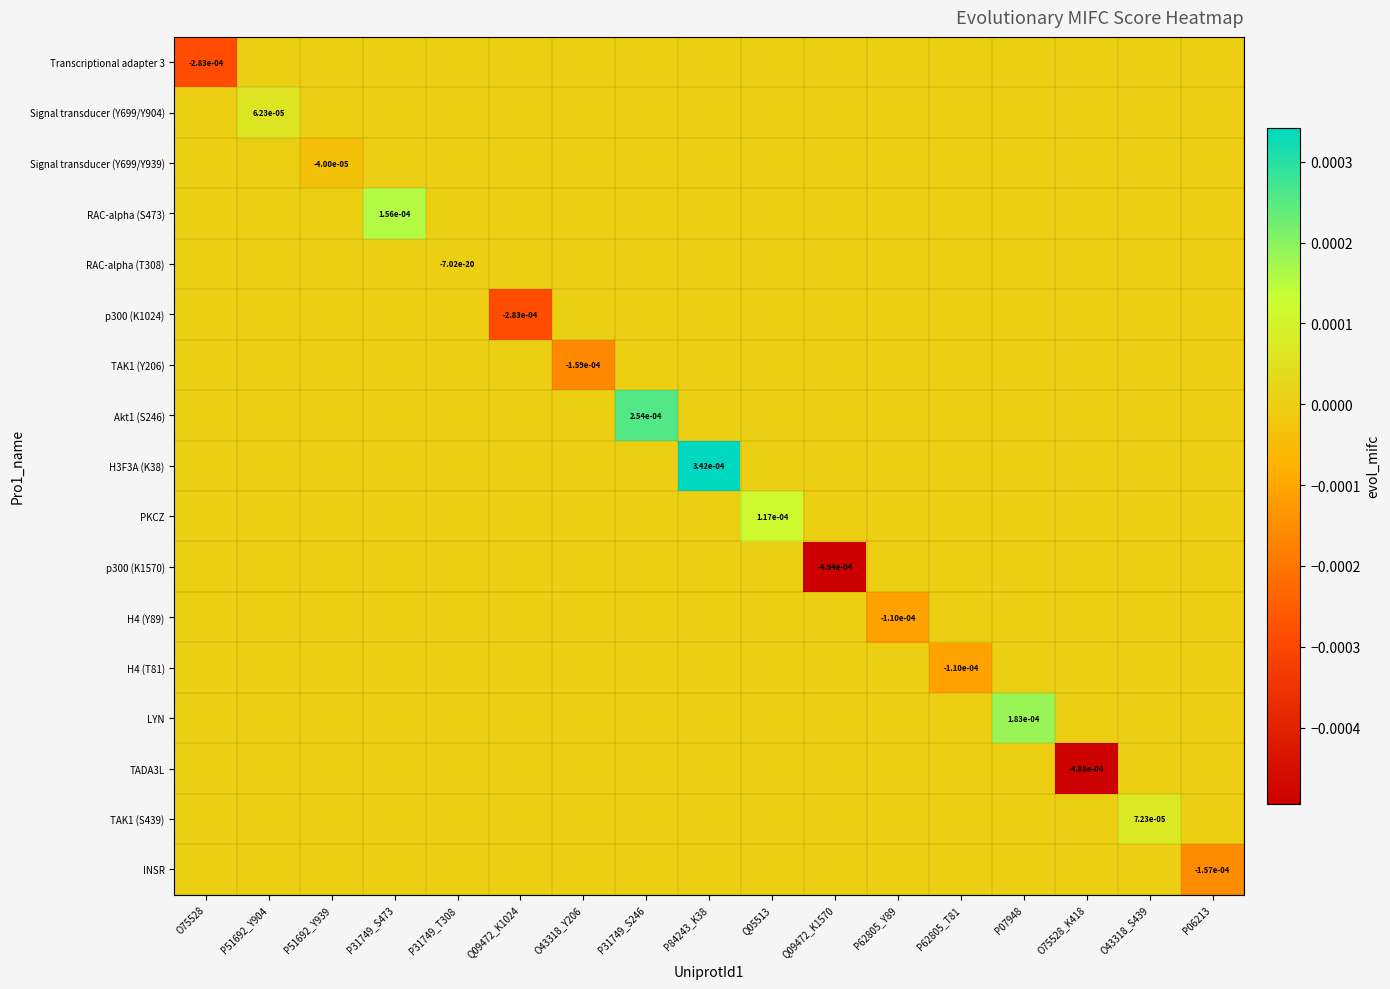

The INSR series shows 0.0 at O43318_S439. True or false?

True